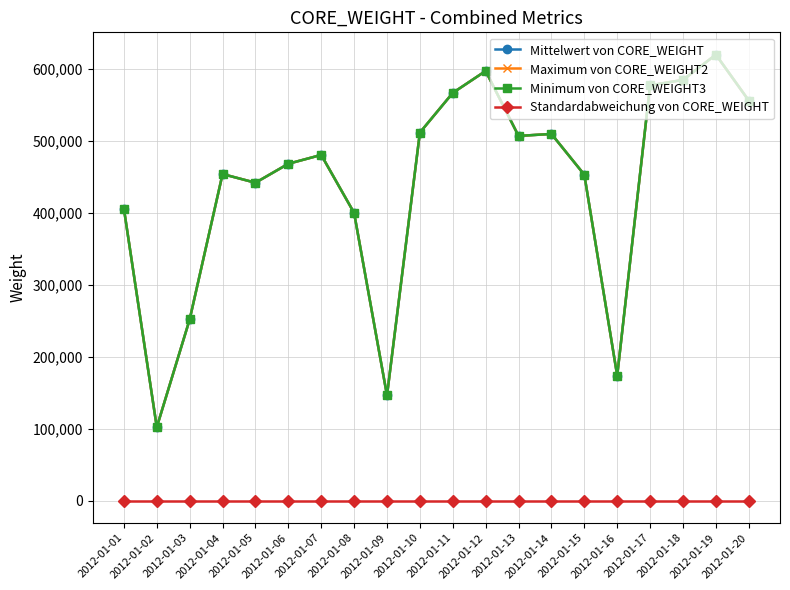

List the labels in order of Mittelwert von CORE_WEIGHT value, largest first.

2012-01-19, 2012-01-12, 2012-01-18, 2012-01-17, 2012-01-11, 2012-01-20, 2012-01-10, 2012-01-14, 2012-01-13, 2012-01-07, 2012-01-06, 2012-01-04, 2012-01-15, 2012-01-05, 2012-01-01, 2012-01-08, 2012-01-03, 2012-01-16, 2012-01-09, 2012-01-02